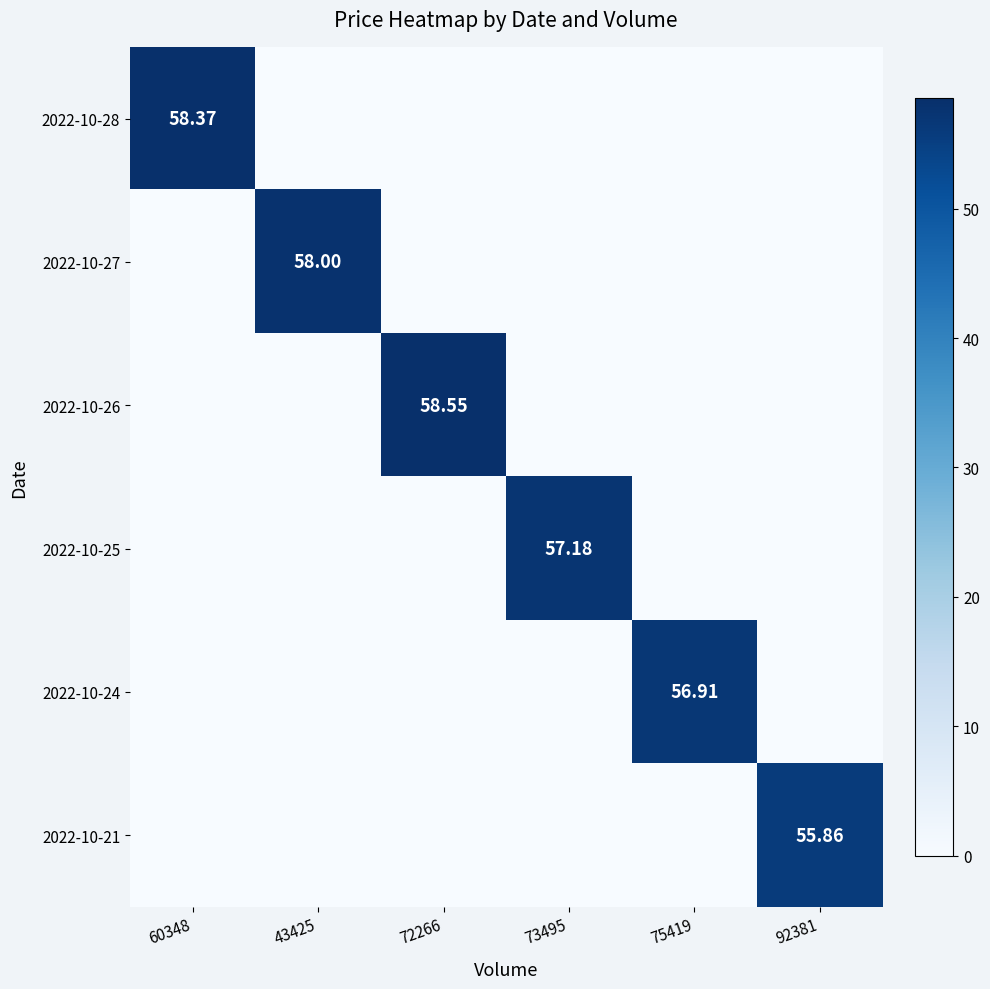

The value of 2022-10-21 at 60348 is 0.0. True or false?

True